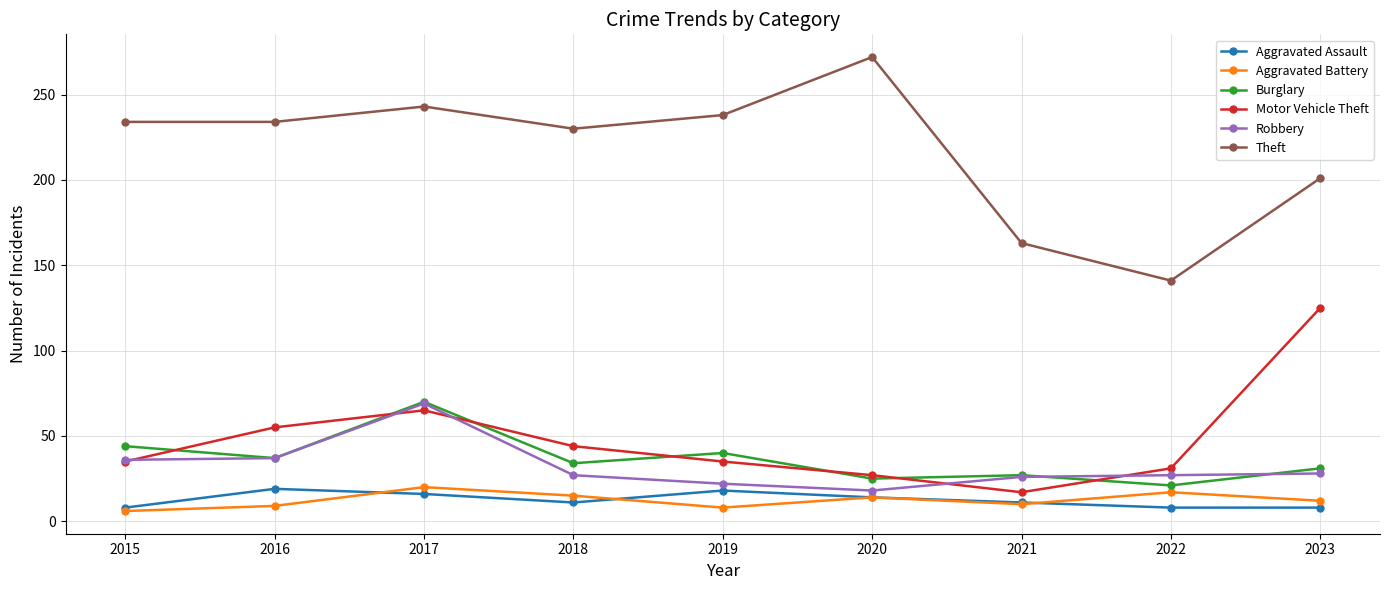

Is this an area chart (filled region under the line)?

No